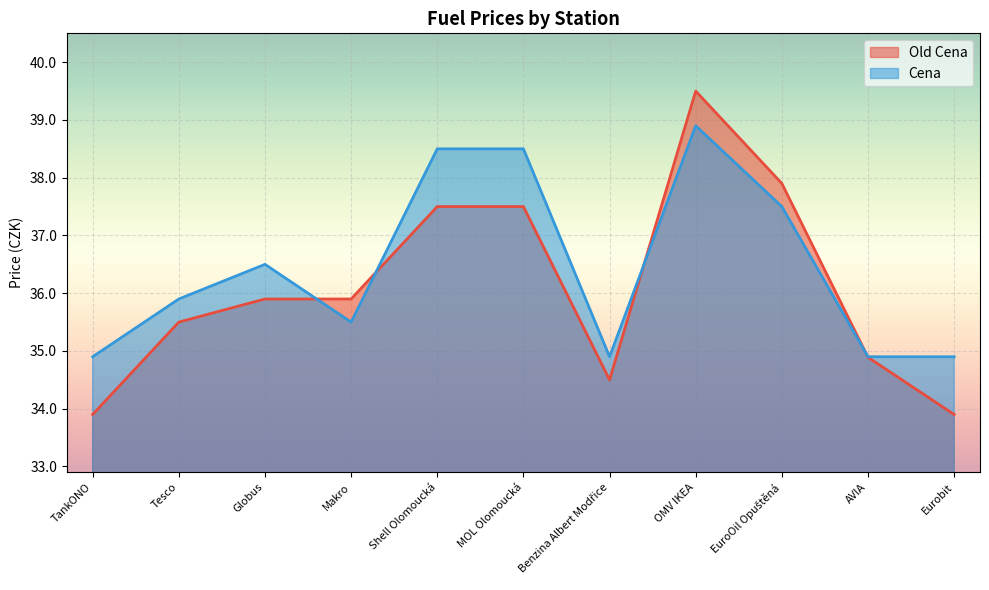

How many interior local valleys does the Cena series have?

2